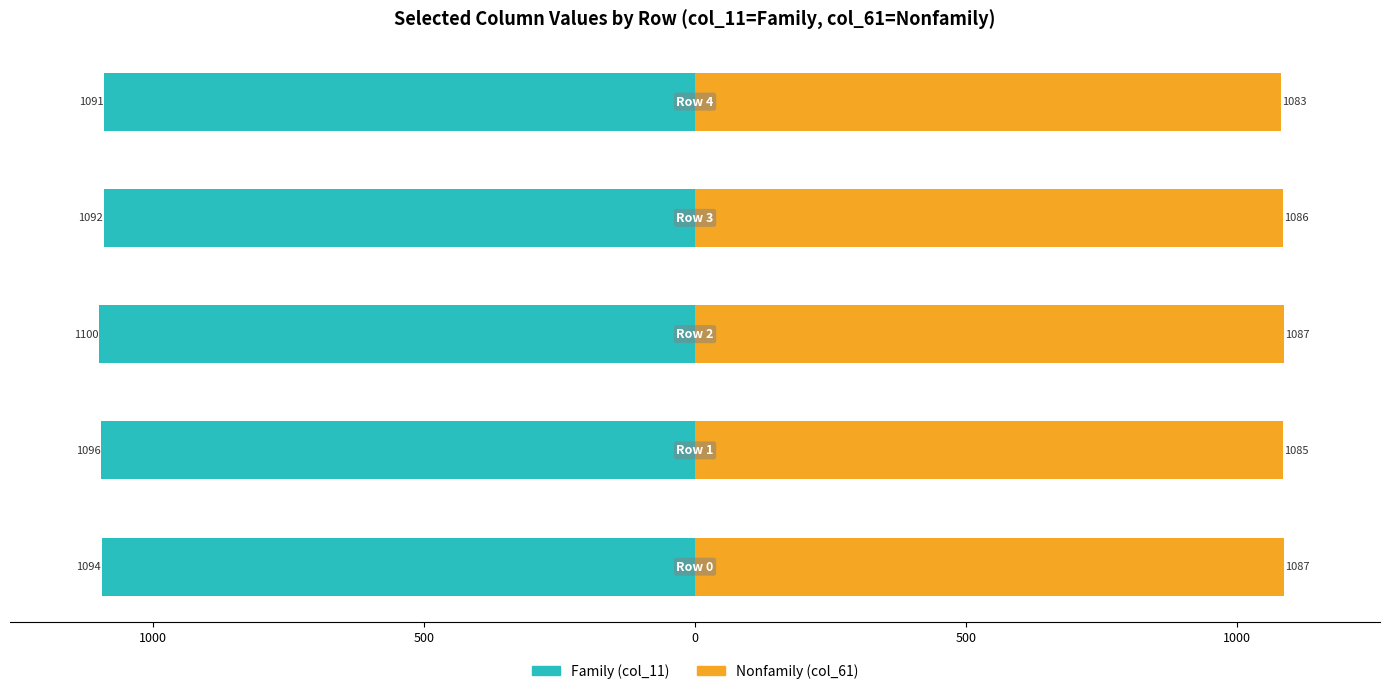

What is the average value of the Nonfamily series?

1085.5